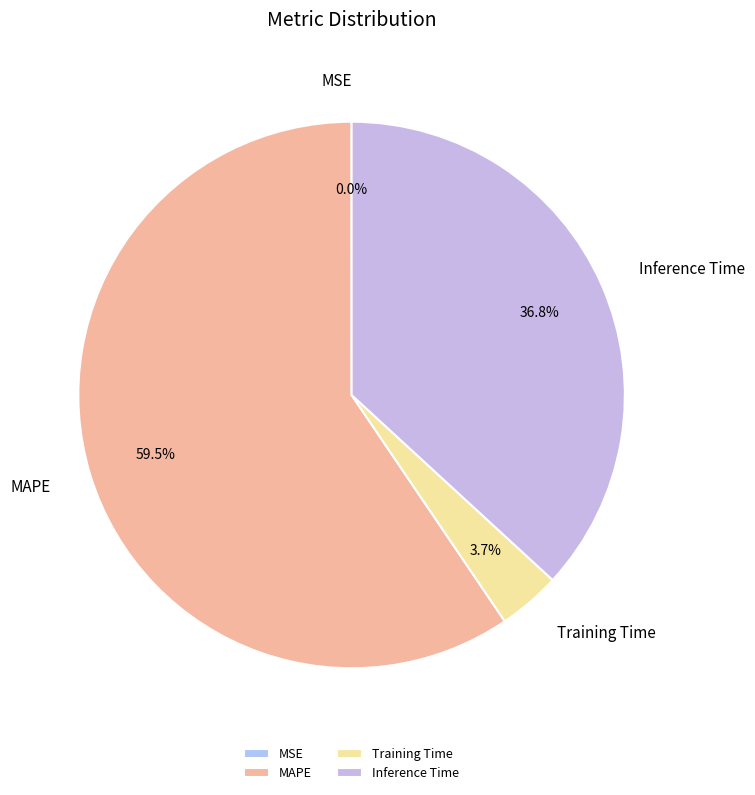

Is Inference Time the majority of the pie?

No